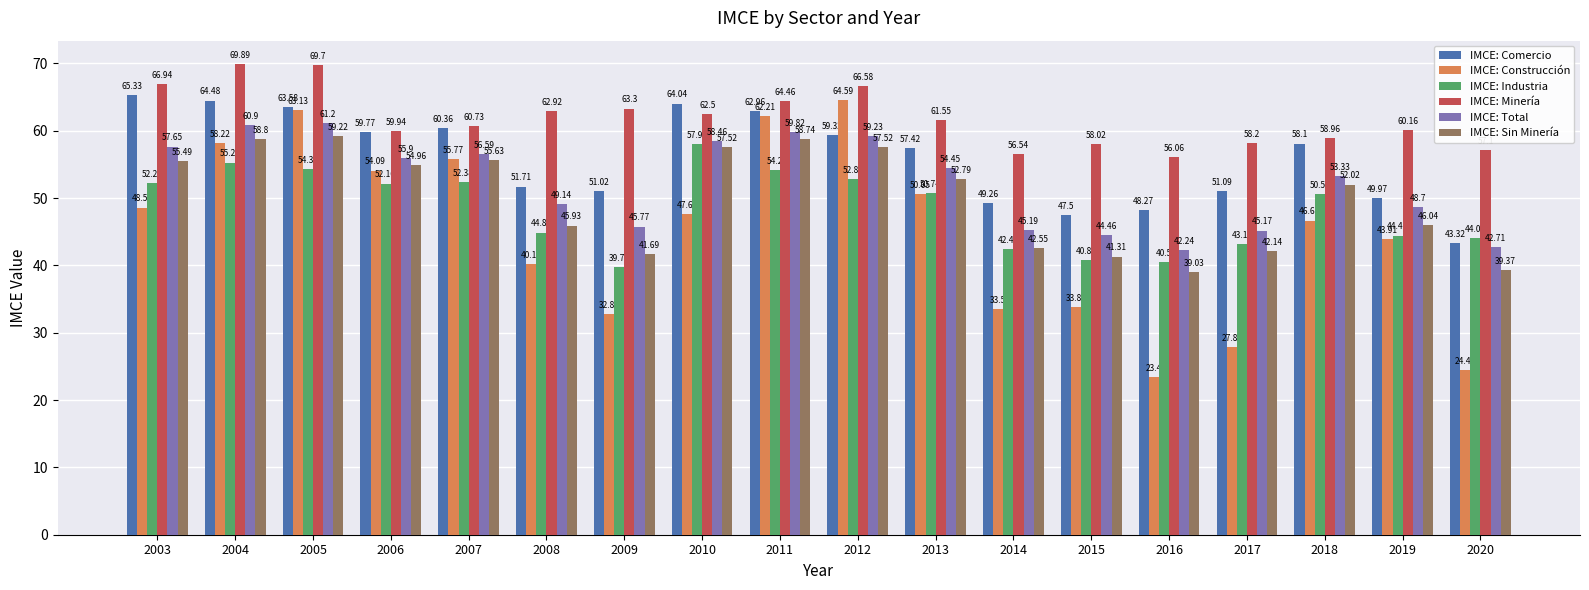

What is the greatest value displayed?

69.9